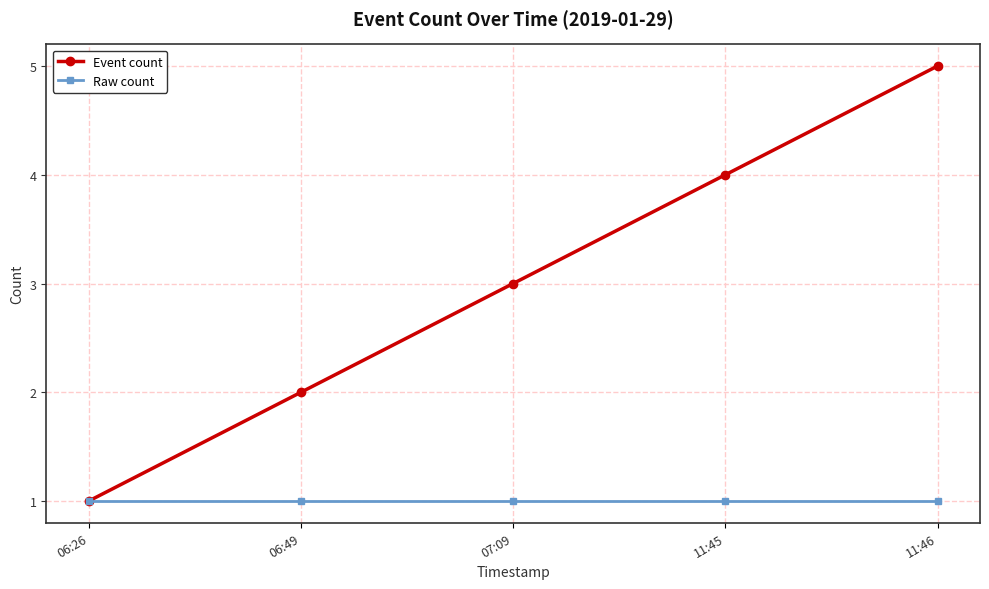

What is the label of the 5th point from the right?

06:26